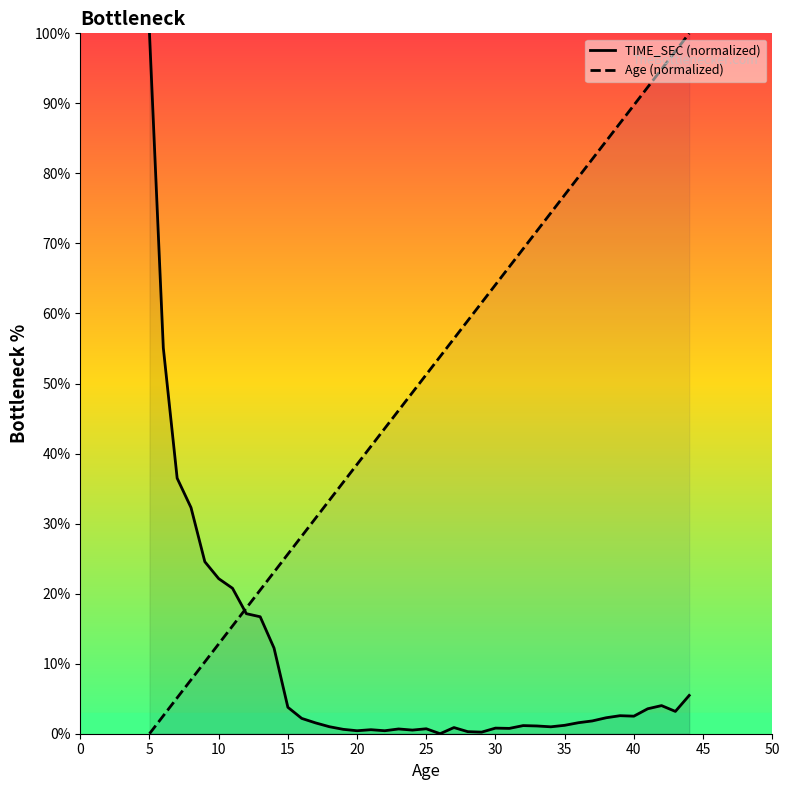

What are all the series names shown in the legend?

TIME_SEC (normalized), Age (normalized)